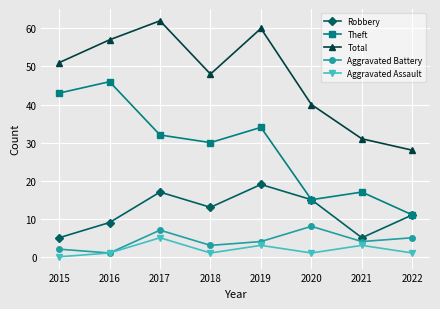

Is this an area chart (filled region under the line)?

No